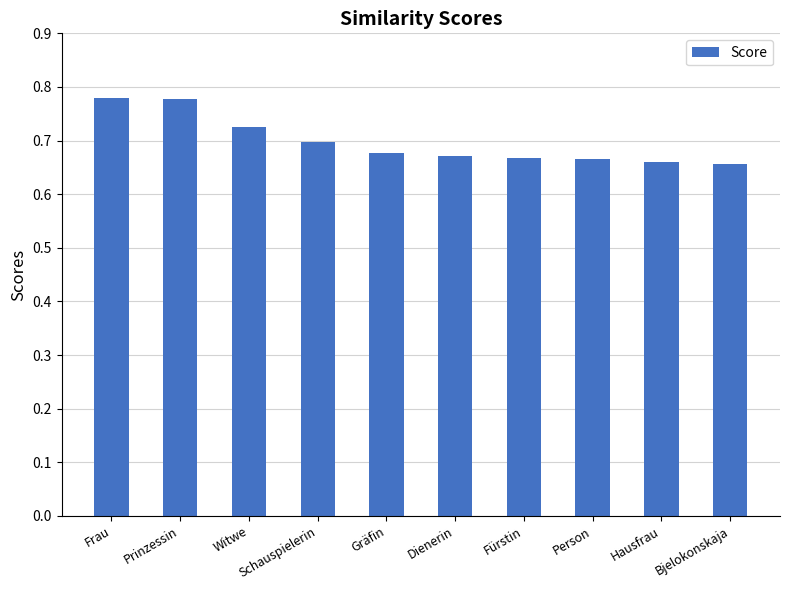

The chart shows a value of 0.7 at Fürstin. True or false?

True